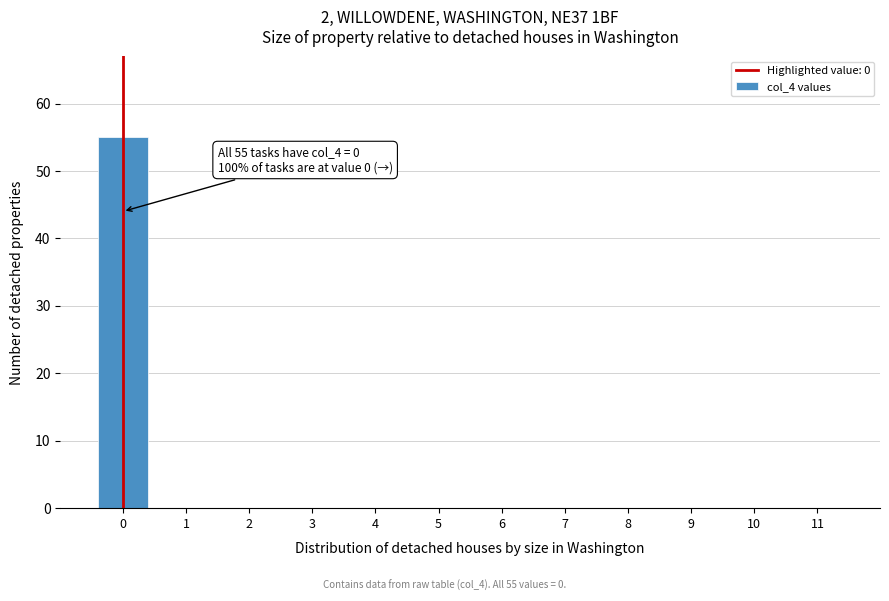

Reading right to left, transcribe all the data shown in this chart.

11=0	10=0	9=0	8=0	7=0	6=0	5=0	4=0	3=0	2=0	1=0	0=55